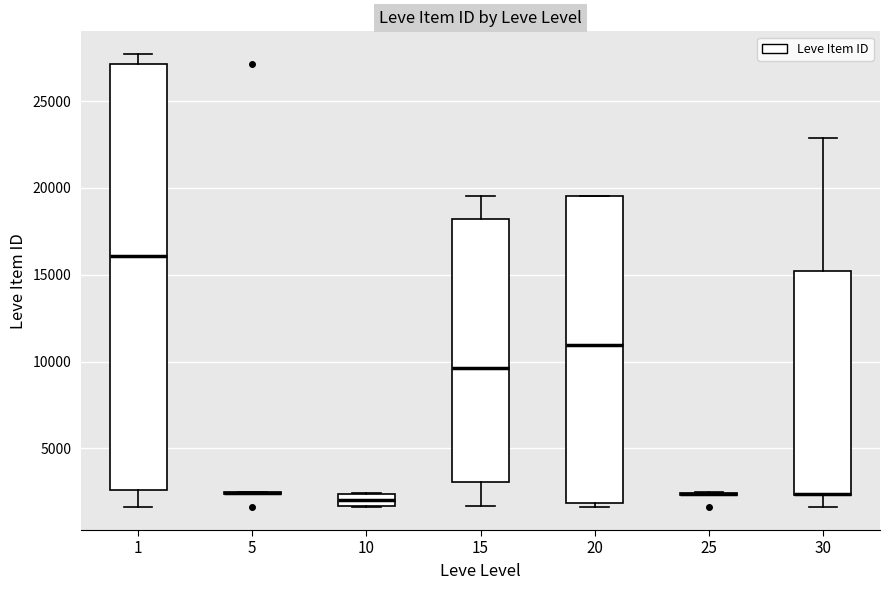

Comparing the boxes themselves (not the whiskers), which one is the tallest?

1